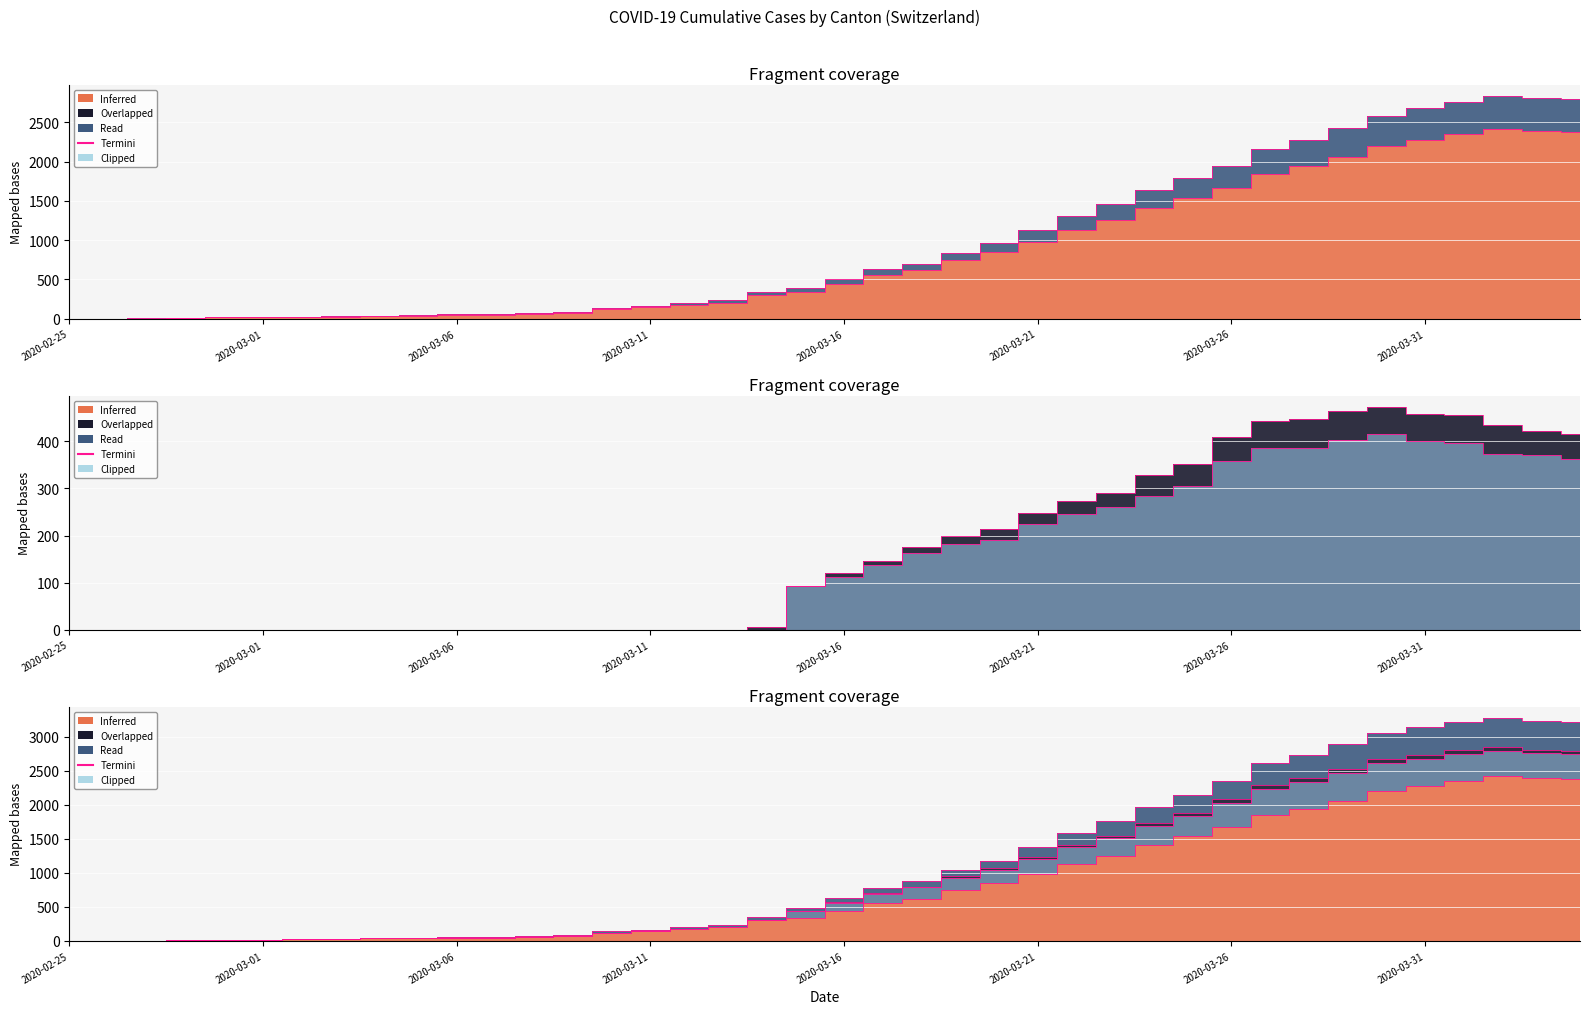

What is the difference between the highest and lowest values at 2020-03-18?

536